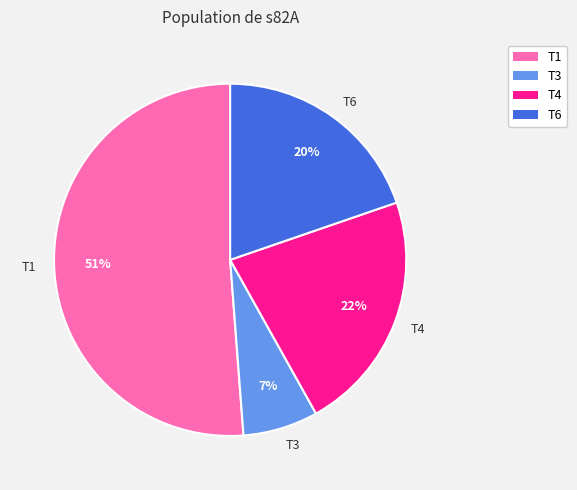

How many slices are in this pie chart?

4